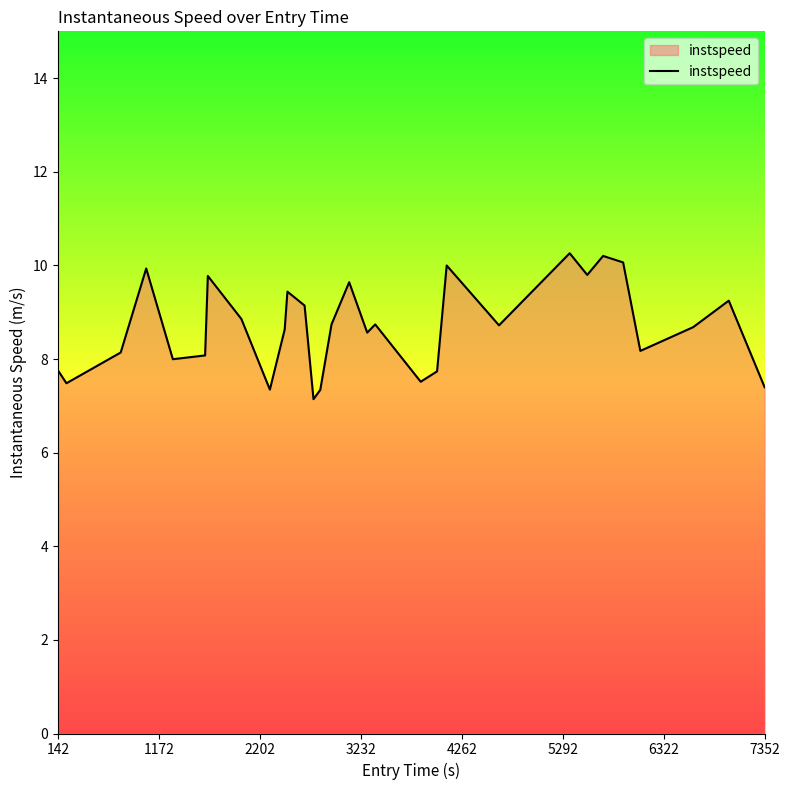

What is the difference between the maximum and minimum values?

3.1